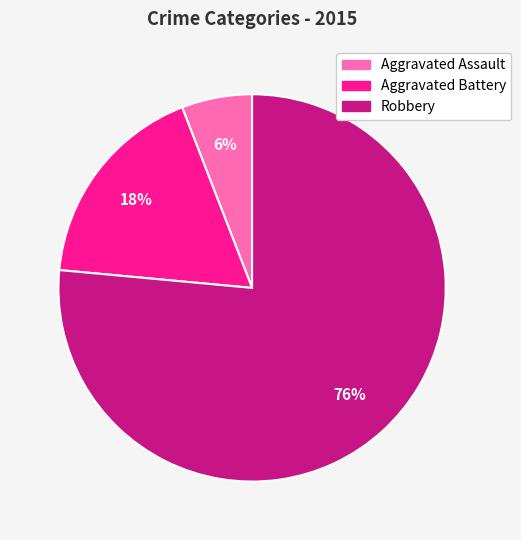

Count the number of slices in the pie.

3